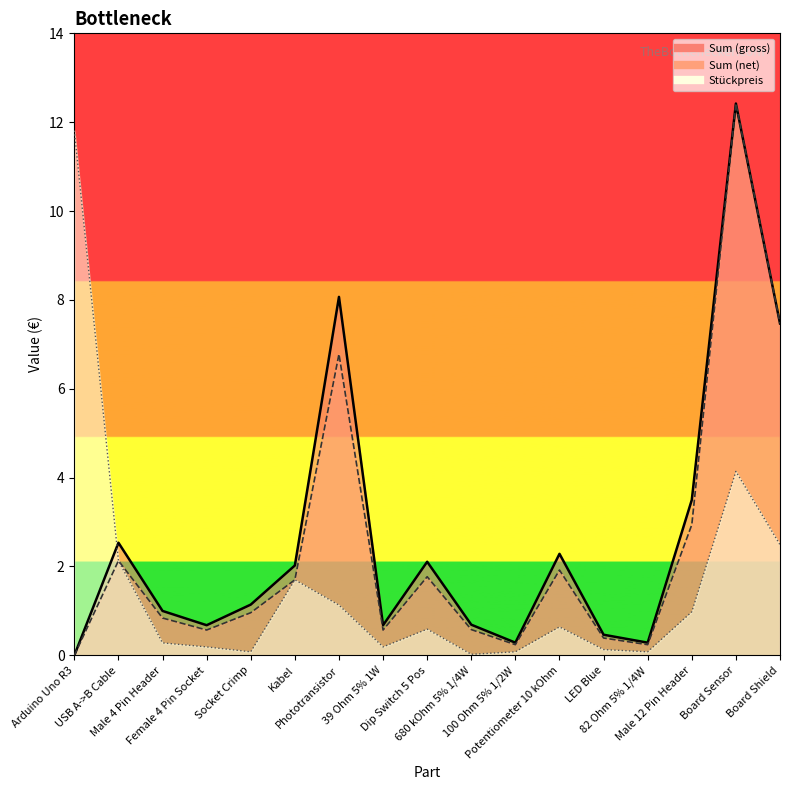

Reading right to left, list all the values displayed in this chart.

Sum (net): Board Shield=7.5	Board Sensor=12.4	Male 12 Pin Header=2.9	82 Ohm 5% 1/4W=0.2	LED Blue=0.4	Potentiometer 10 kOhm=1.9	100 Ohm 5% 1/2W=0.2	680 kOhm 5% 1/4W=0.6	Dip Switch 5 Pos=1.8	39 Ohm 5% 1W=0.6	Phototransistor=6.8	Kabel=1.7	Socket Crimp=1.0	Female 4 Pin Socket=0.6	Male 4 Pin Header=0.8	USB A->B Cable=2.1	Arduino Uno R3=0.0
Sum (gross): Board Shield=7.5	Board Sensor=12.4	Male 12 Pin Header=3.5	82 Ohm 5% 1/4W=0.3	LED Blue=0.5	Potentiometer 10 kOhm=2.3	100 Ohm 5% 1/2W=0.3	680 kOhm 5% 1/4W=0.7	Dip Switch 5 Pos=2.1	39 Ohm 5% 1W=0.7	Phototransistor=8.1	Kabel=2.0	Socket Crimp=1.1	Female 4 Pin Socket=0.7	Male 4 Pin Header=1.0	USB A->B Cable=2.5	Arduino Uno R3=0.0
Stückpreis: Board Shield=2.5	Board Sensor=4.1	Male 12 Pin Header=1.0	82 Ohm 5% 1/4W=0.1	LED Blue=0.1	Potentiometer 10 kOhm=0.6	100 Ohm 5% 1/2W=0.1	680 kOhm 5% 1/4W=0.0	Dip Switch 5 Pos=0.6	39 Ohm 5% 1W=0.2	Phototransistor=1.1	Kabel=1.7	Socket Crimp=0.1	Female 4 Pin Socket=0.2	Male 4 Pin Header=0.3	USB A->B Cable=2.1	Arduino Uno R3=11.8